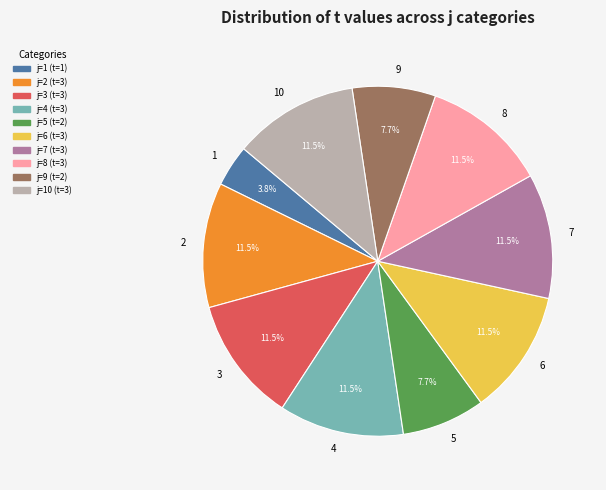

Does 2 represent more than half of the total?

No